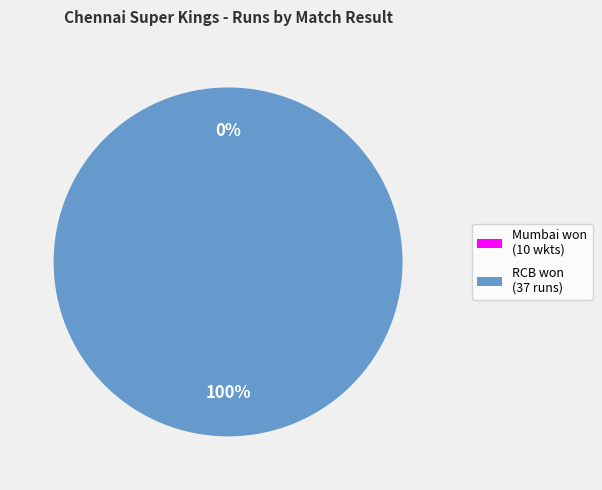

What is the change in value from Mumbai won by 10 wickets (with 46 balls remaining) to RCB won by 37 runs?

+33